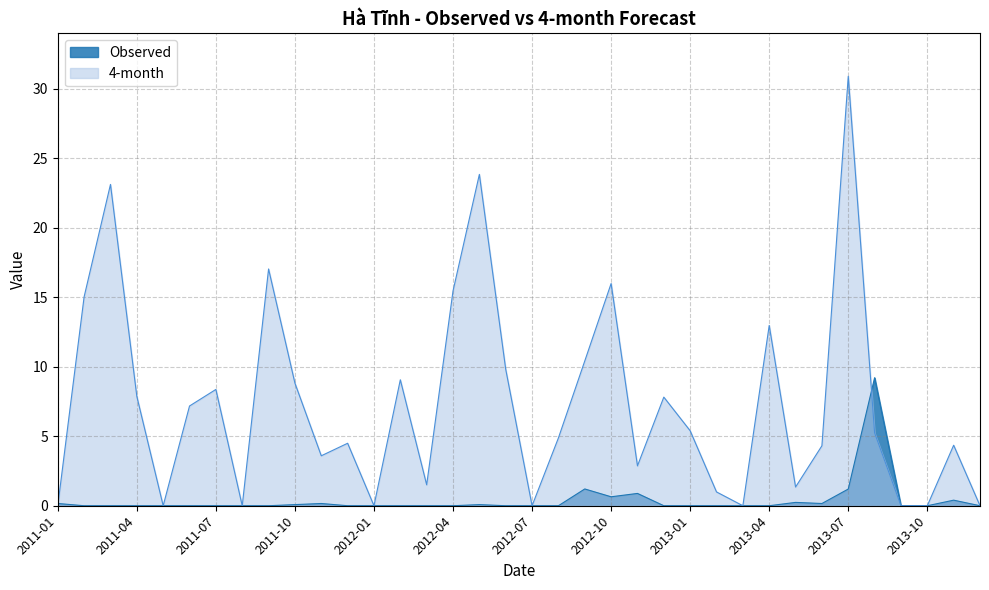

Between 2013-05 and 2013-03, which is larger?

2013-05